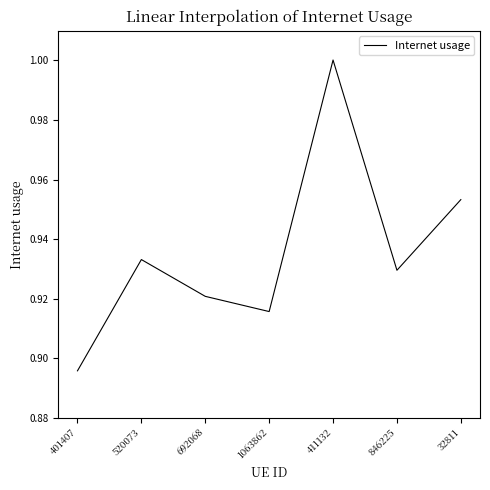

Where is the data nearest to the value 0?

401407